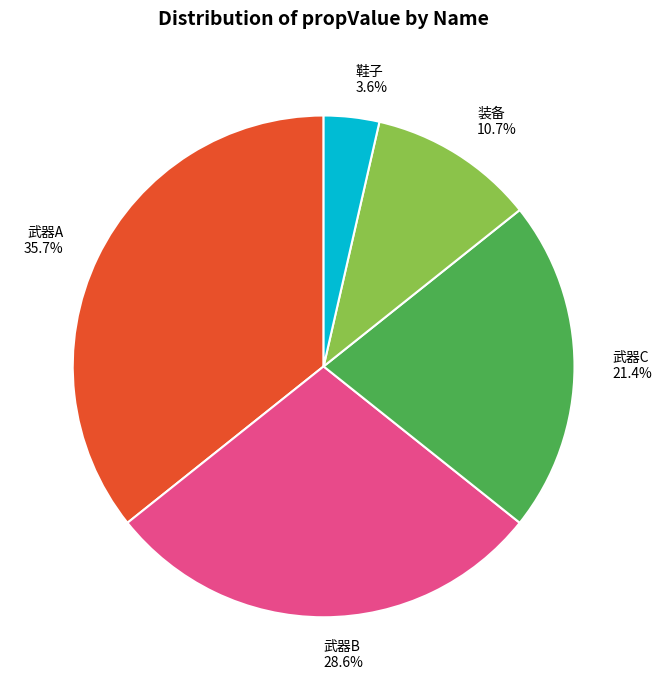

How many segments does this pie chart have?

5